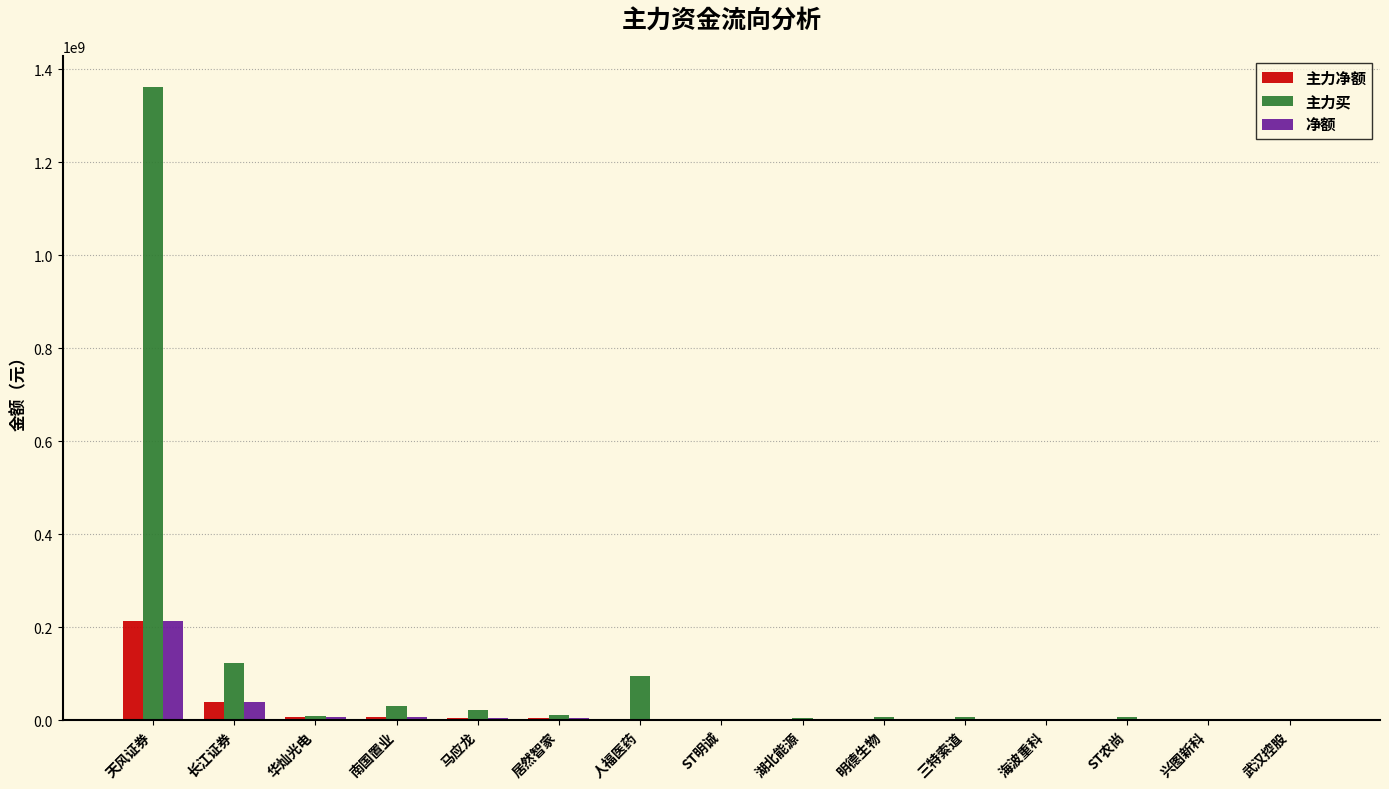

How many groups of bars are there?

15